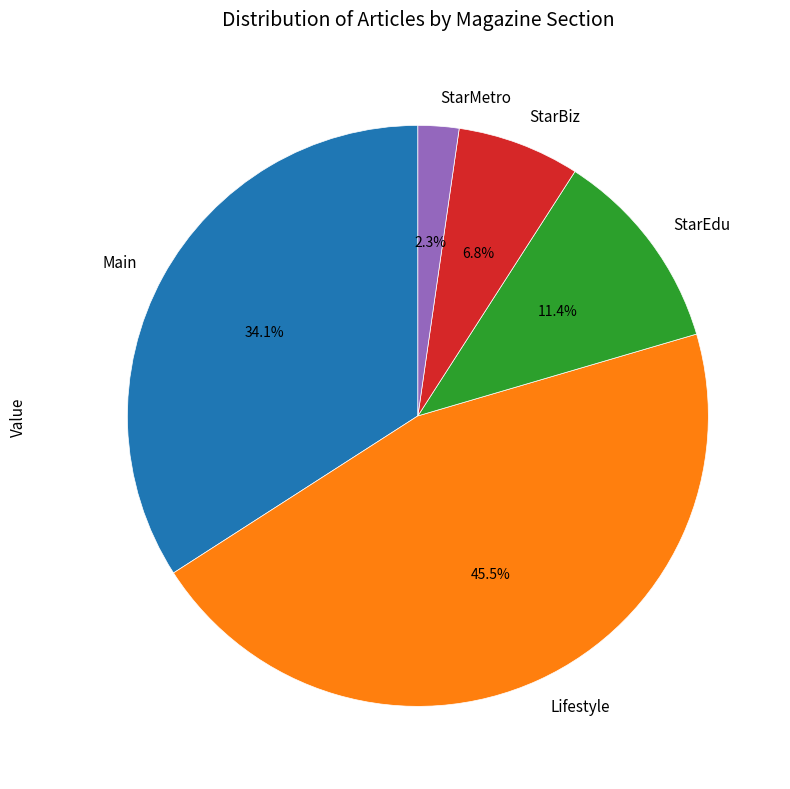

How many segments does this pie chart have?

5